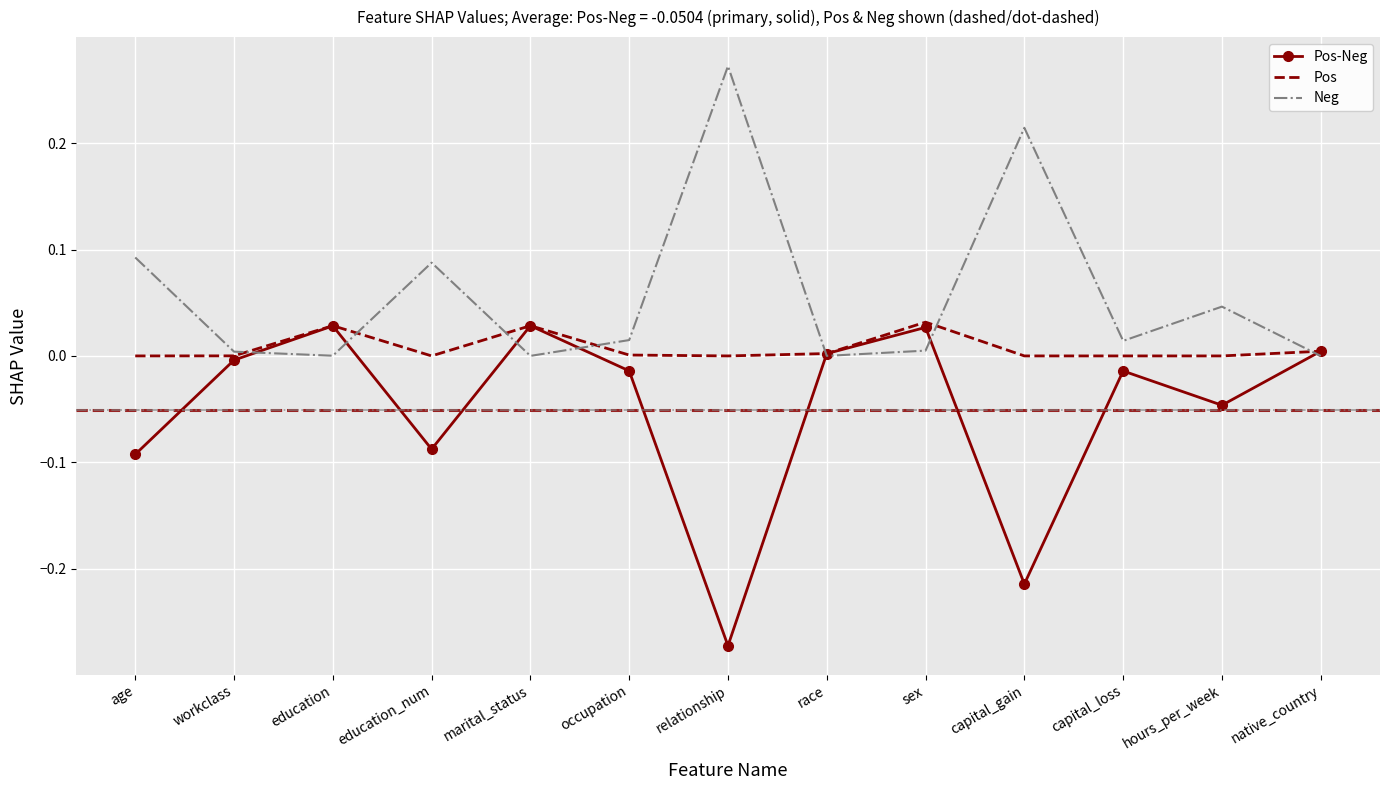

In Pos, how many points are higher than both neighbors (excluding endpoints)?

3